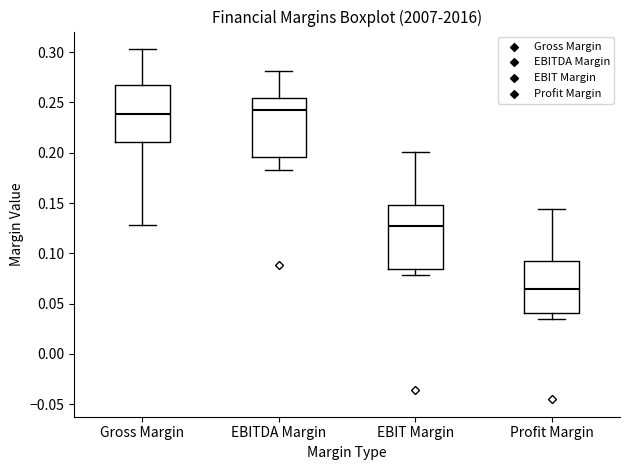

Where does the lower whisker of the box for EBITDA Margin end on the y-axis? The values are not printed on the chart, so give them approximately, as read against the axis.

0.185